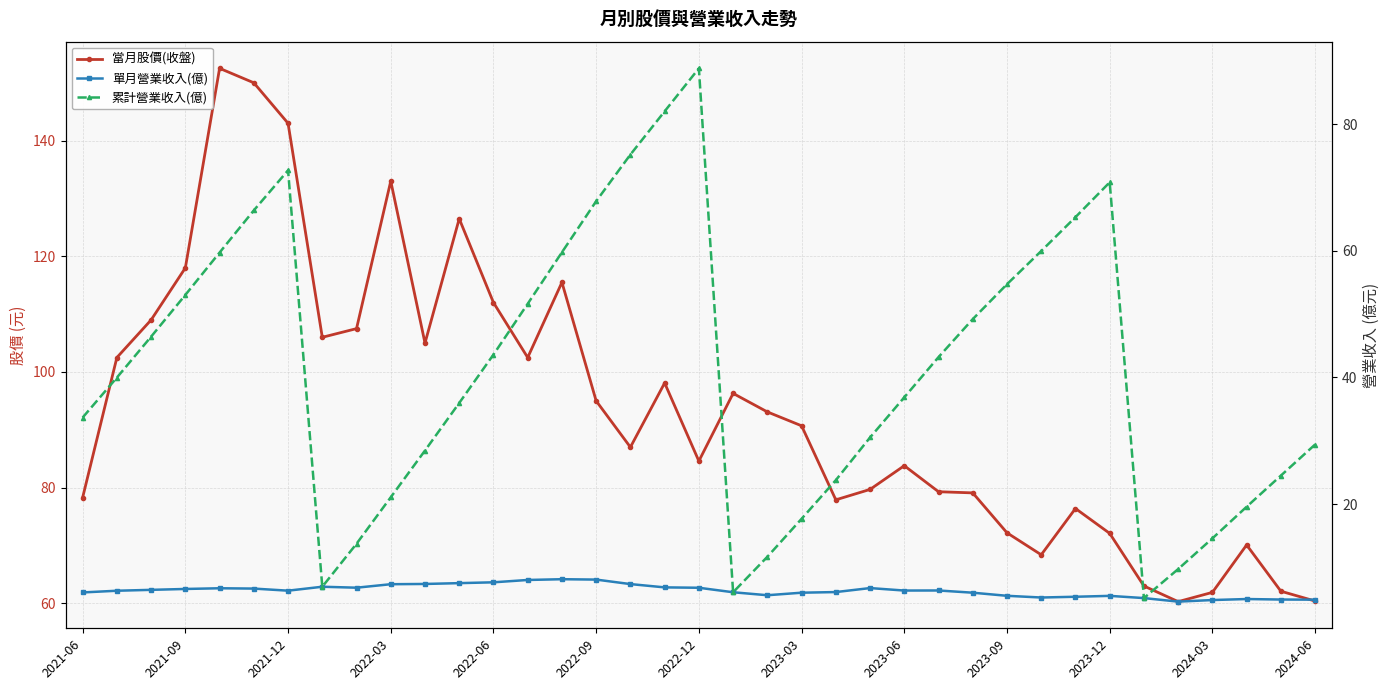

Reading right to left, transcribe all the data shown in this chart.

當月股價(收盤): 60.4	62.1	70.1	61.9	60.3	63.0	72.1	76.4	68.4	72.2	79.1	79.3	83.8	79.7	77.9	90.7	93.1	96.3	84.6	98.1	87.0	95.0	115.5	102.5	112.0	126.5	105.0	133.0	107.5	106.0	143.0	150.0	152.5	118.0	109.0	102.5	78.3
單月營業收入(億): 4.9	4.9	5.0	4.8	4.6	5.2	5.5	5.4	5.2	5.5	6.0	6.3	6.3	6.7	6.1	6.0	5.6	6.1	6.8	6.8	7.4	8.1	8.1	8.0	7.6	7.5	7.4	7.3	6.8	6.9	6.3	6.7	6.7	6.6	6.5	6.3	6.0
累計營業收入(億): 29.4	24.5	19.6	14.6	9.7	5.2	70.8	65.3	60.0	54.7	49.2	43.2	36.9	30.5	23.8	17.7	11.7	6.1	88.8	82.0	75.2	67.8	59.8	51.6	43.6	36.0	28.4	21.1	13.7	6.9	72.7	66.4	59.7	53.0	46.4	40.0	33.7